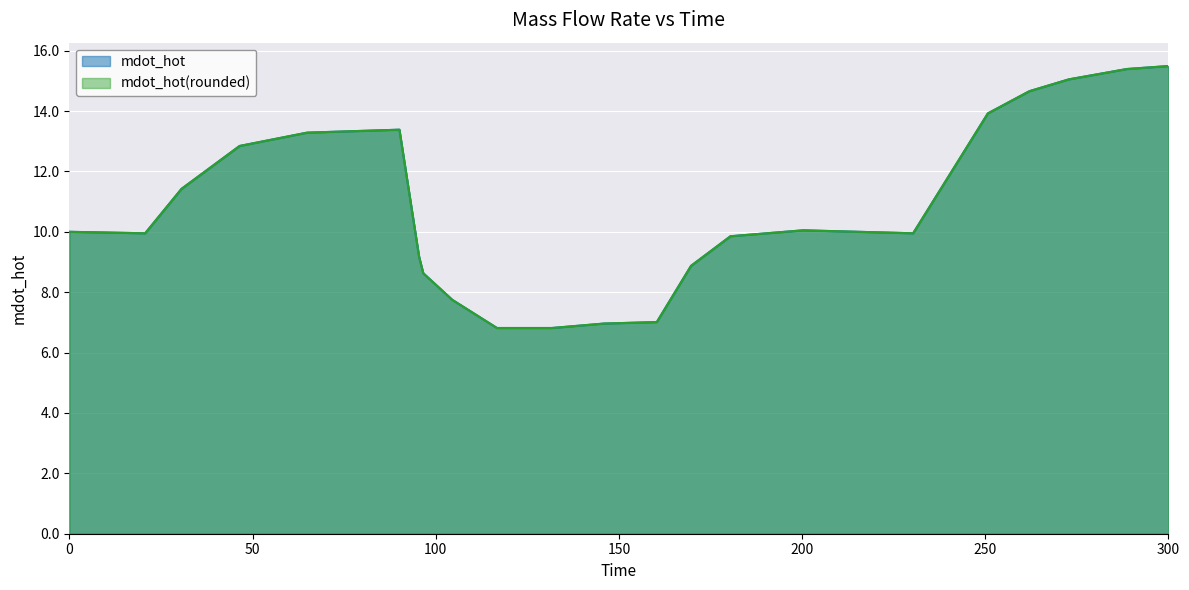

What is the minimum value for mdot_hot?

6.8